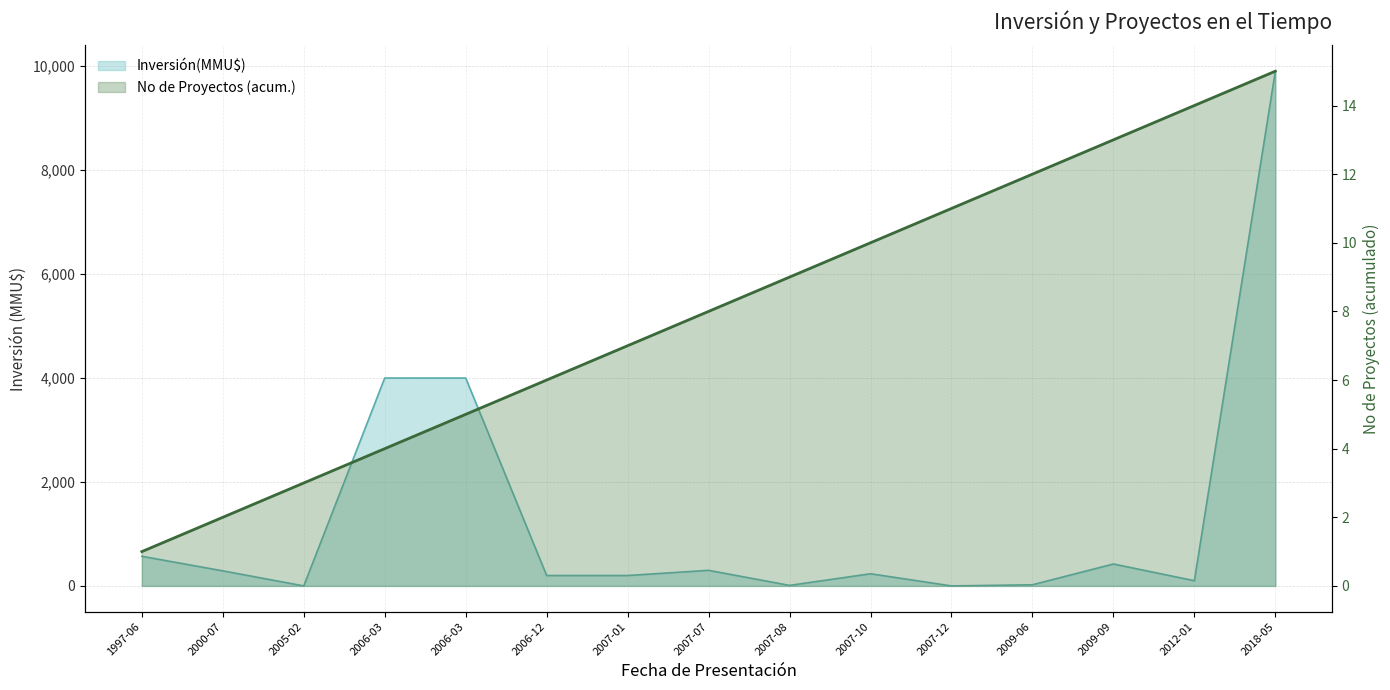

How many lines are shown in the chart?

1